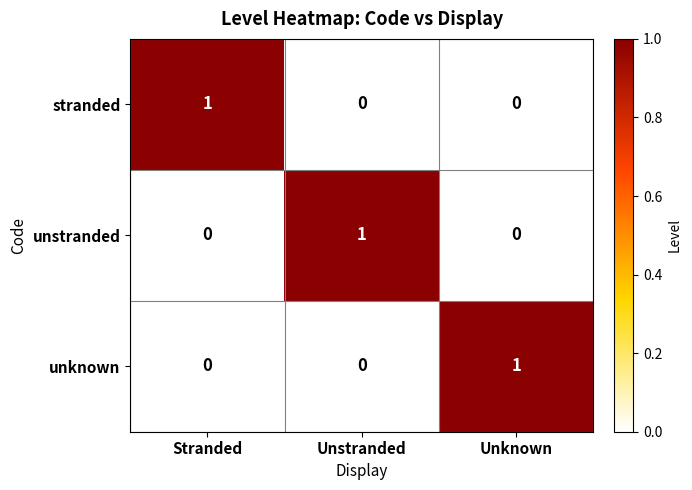

At how many categories does at least one series exceed 0?

3